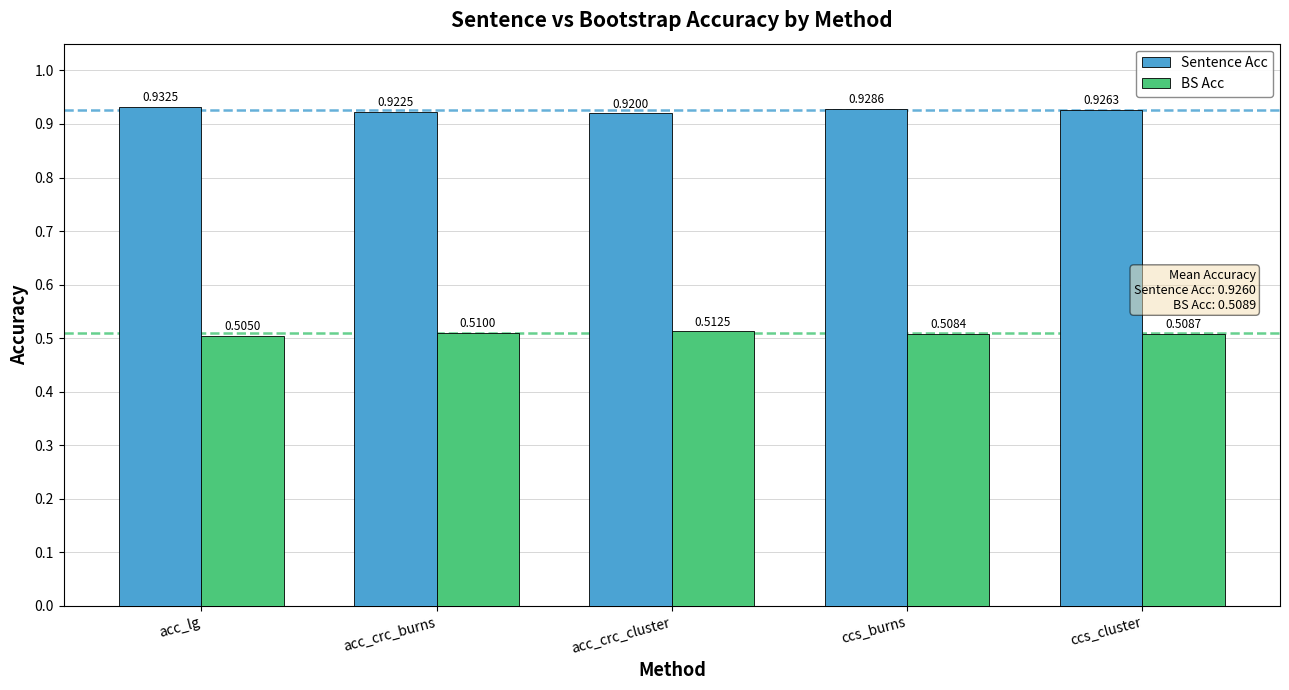

The BS Acc series shows 0.1 at acc_lg. True or false?

False